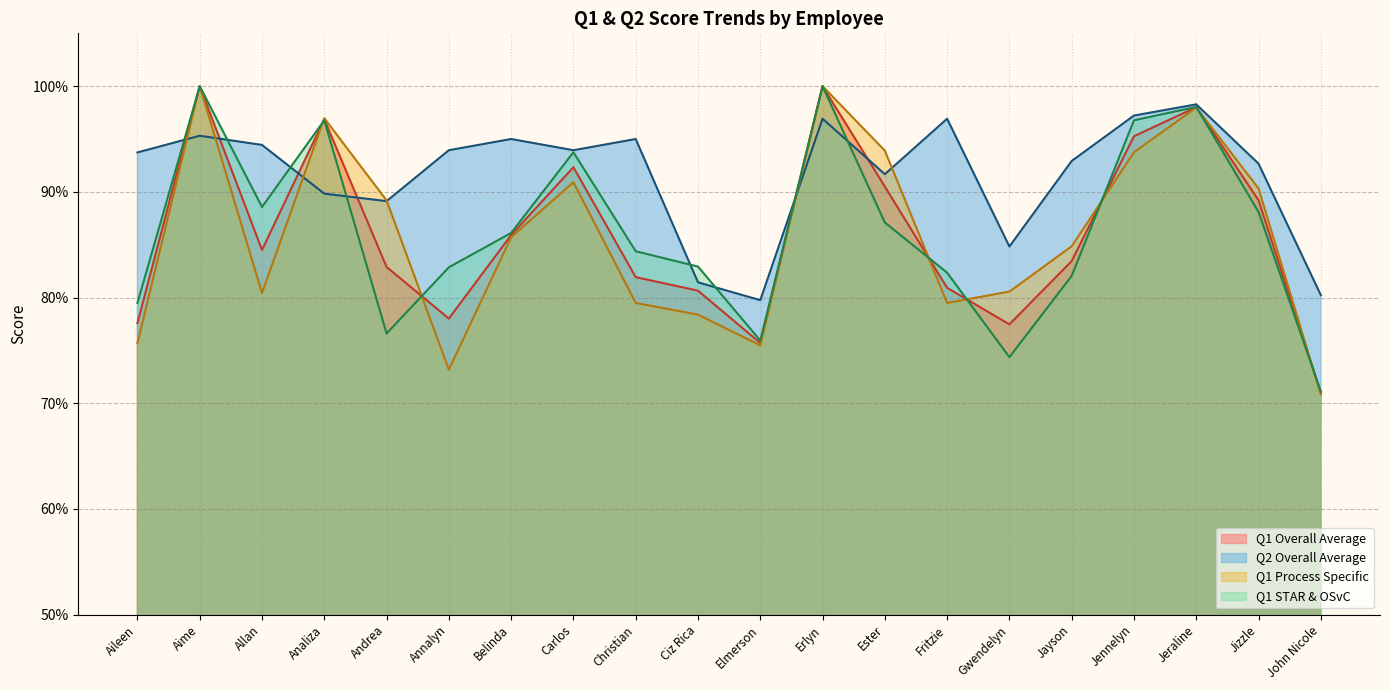

How many intersections are there between Q1 Overall Average and Q1 STAR & OSvC?

7